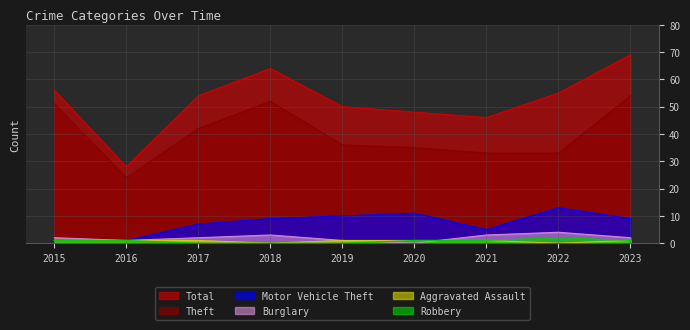

At which category does Theft reach its first local valley?

2016